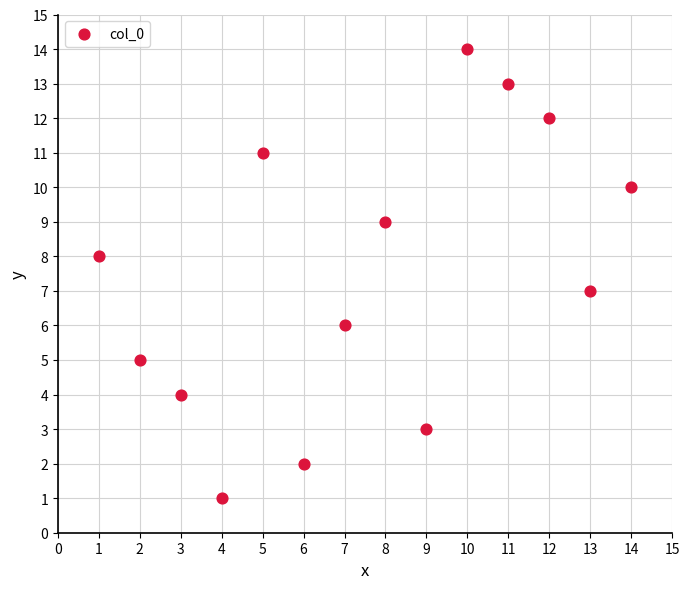

What is the range of X values (max minus min)?

13